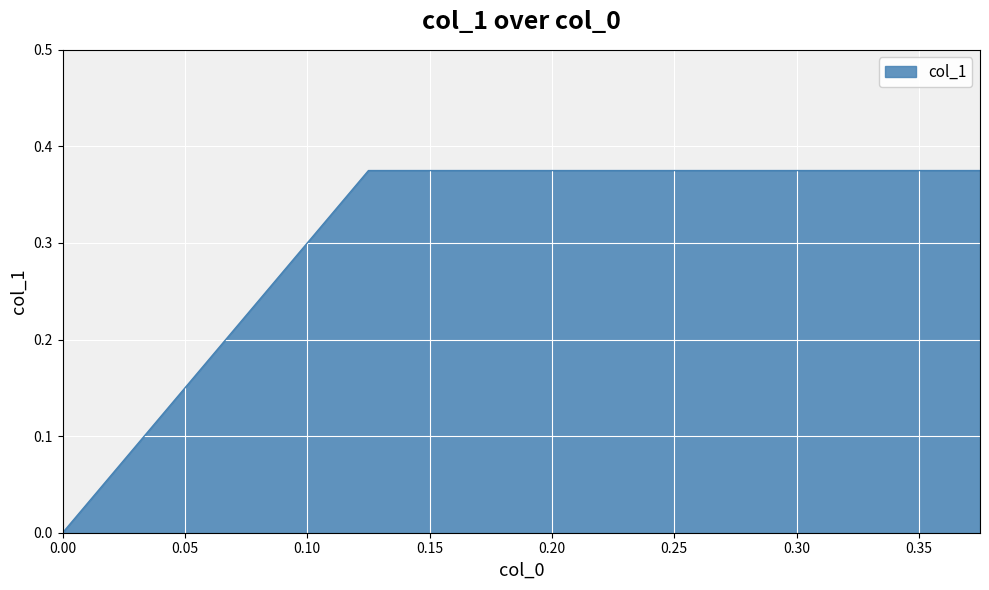

How many values are between 0 and 1?

3